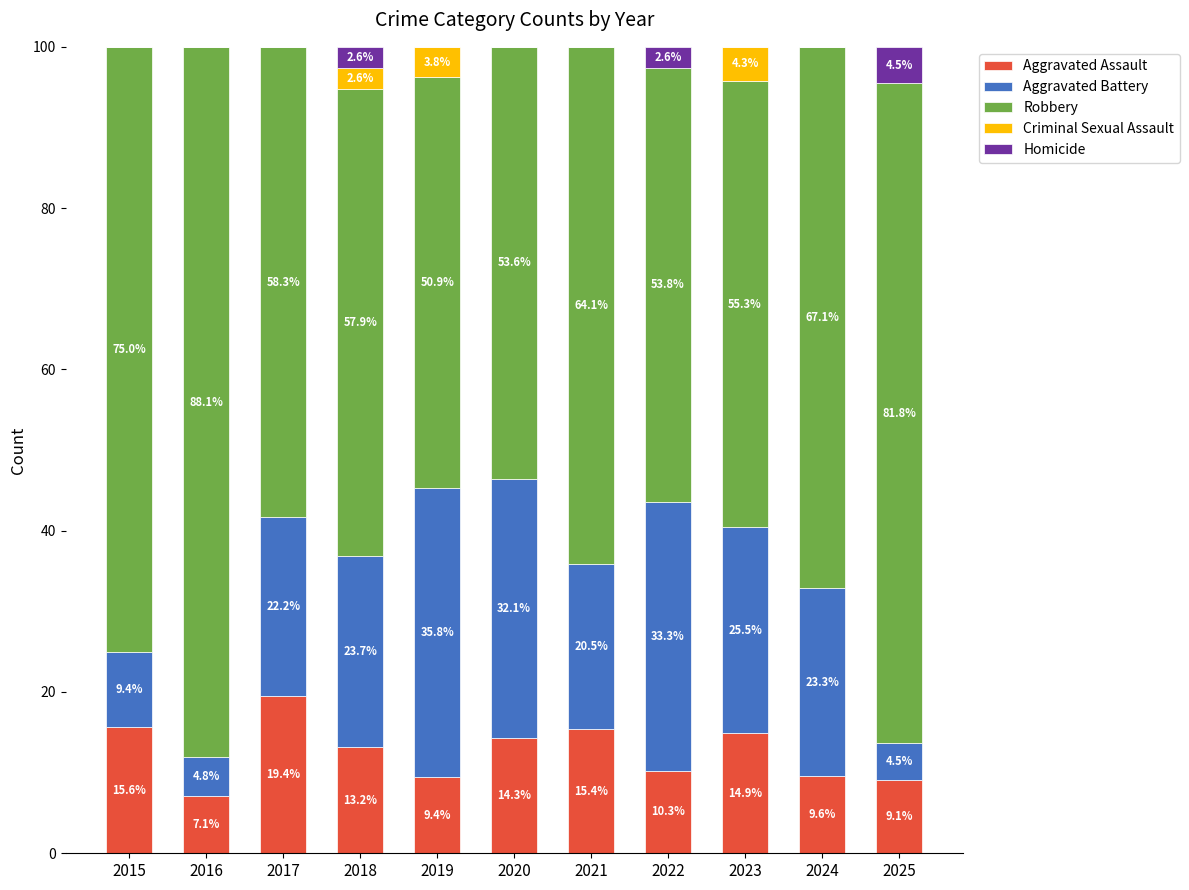

What is the total value across all series at 2015?

100.0